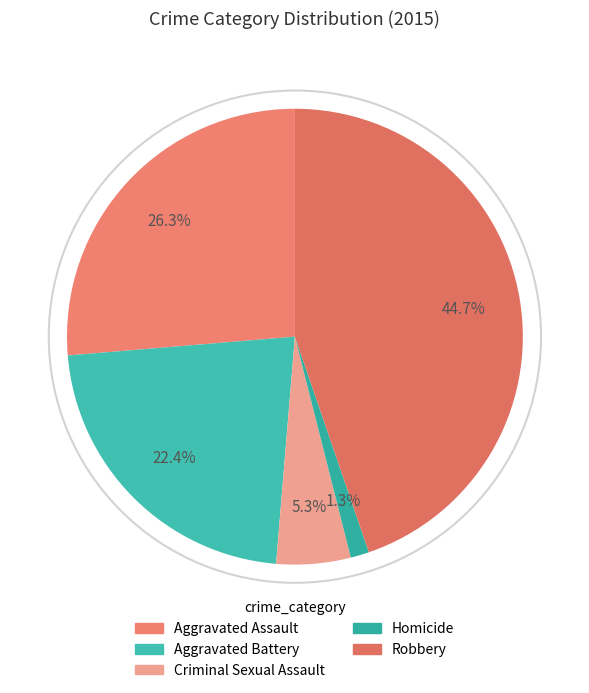

What is the smallest slice in the pie chart?

Homicide